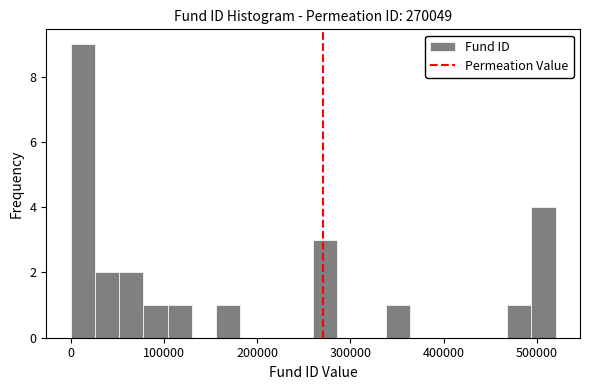

Around what value on the x-axis is the tallest bar? Give the approximate position of its centre, as read against the axis.

10000